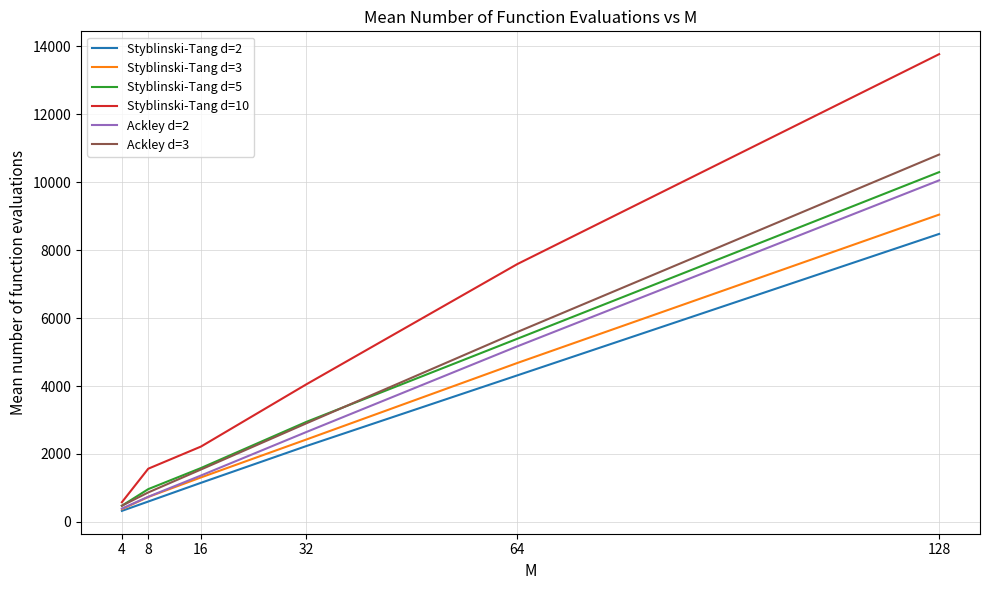

At which label does Styblinski-Tang d=3 first exceed 2426?

32